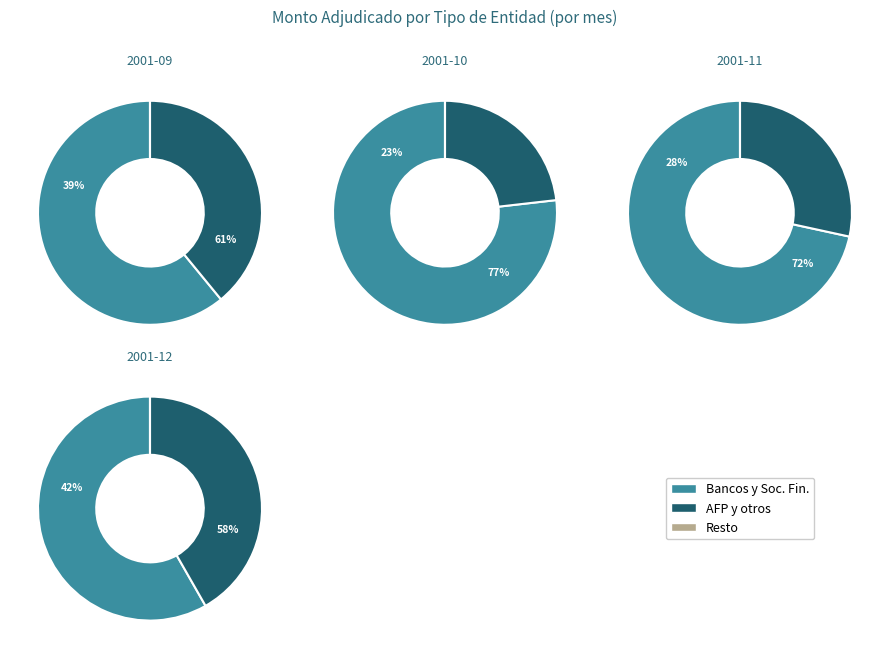

Which has a higher value, 29-11-2001 or 13-09-2001?

13-09-2001